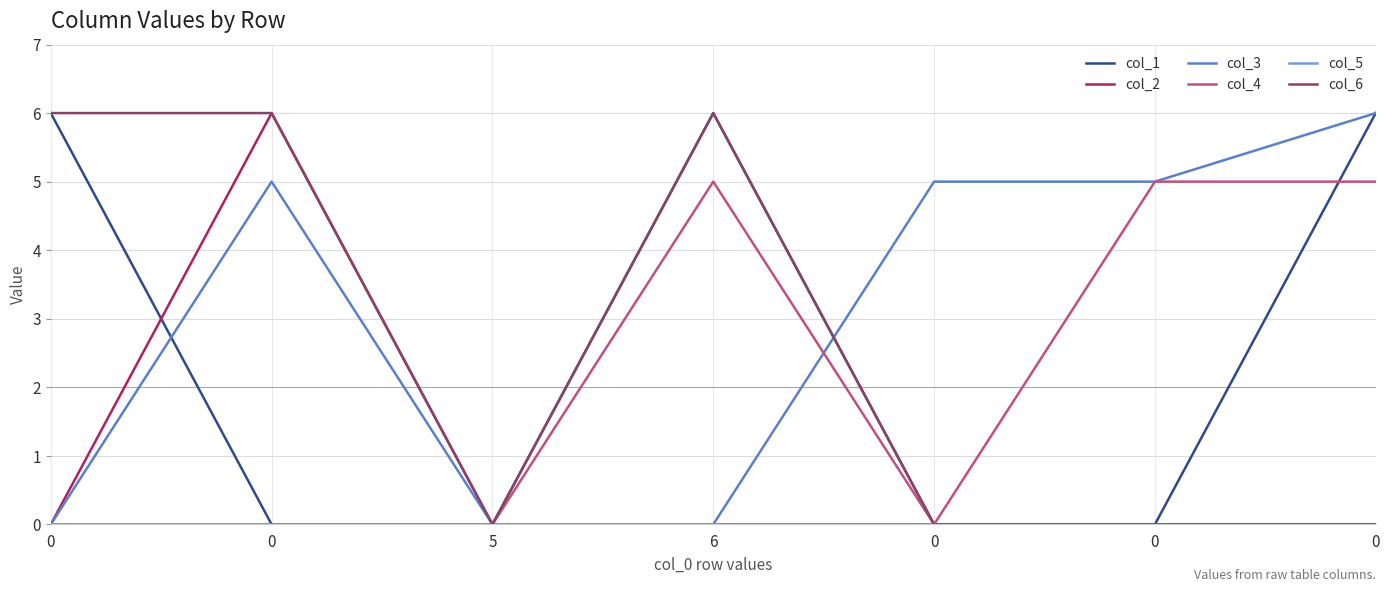

What is the label of the 3rd point from the left?

5